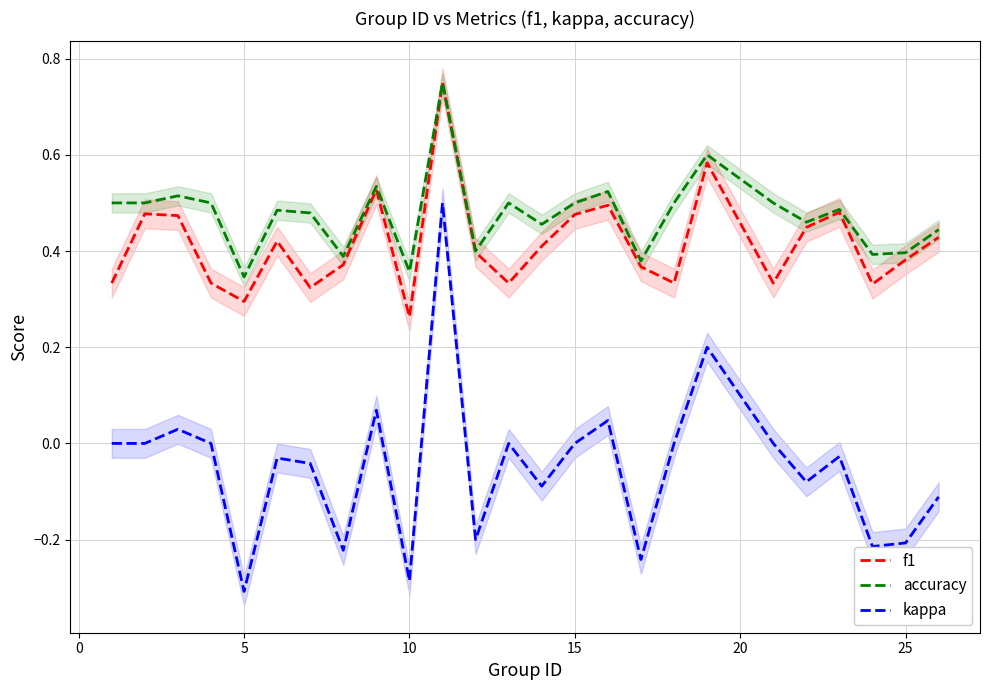

The value of kappa at 5 is -0.3. True or false?

True